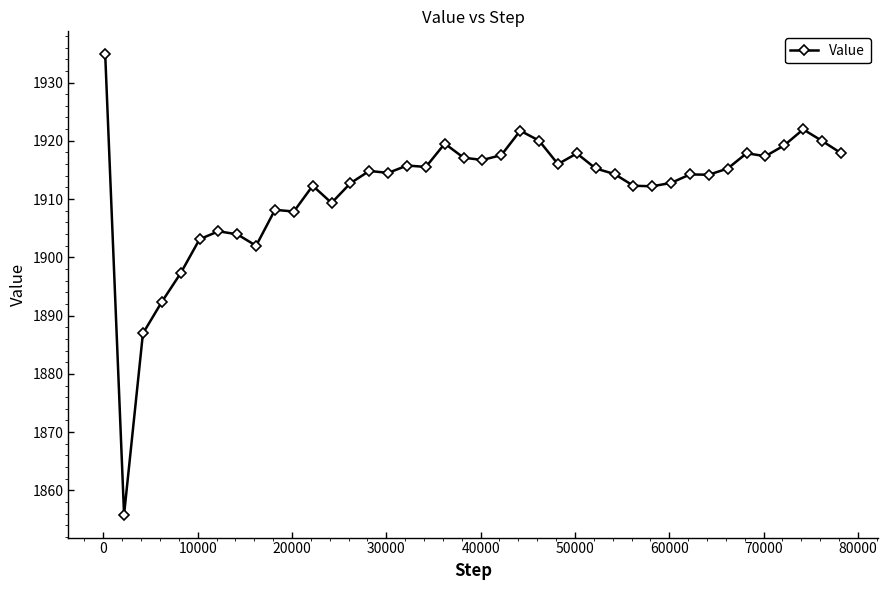

What is the maximum value shown in the chart?

1934.8